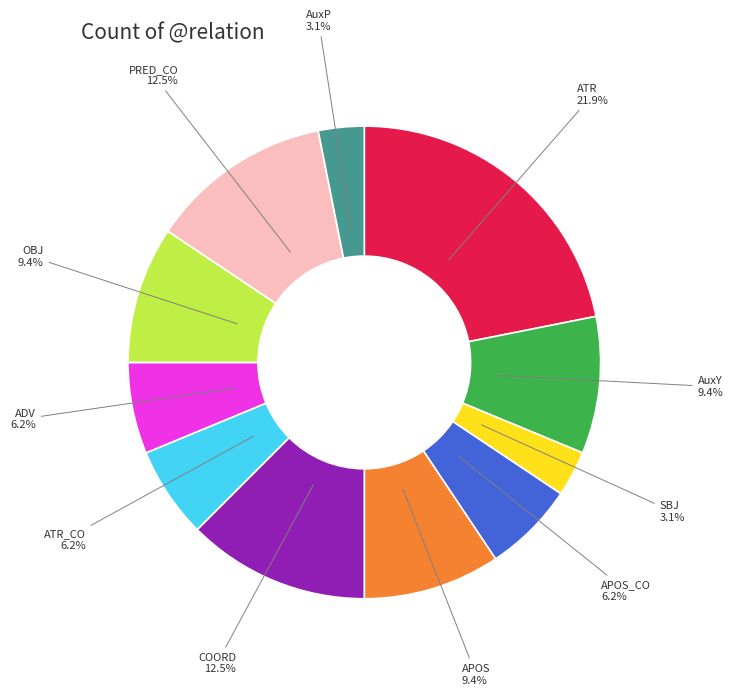

What is the ratio of the value at PRED_CO to the value at ATR_CO?

2.0